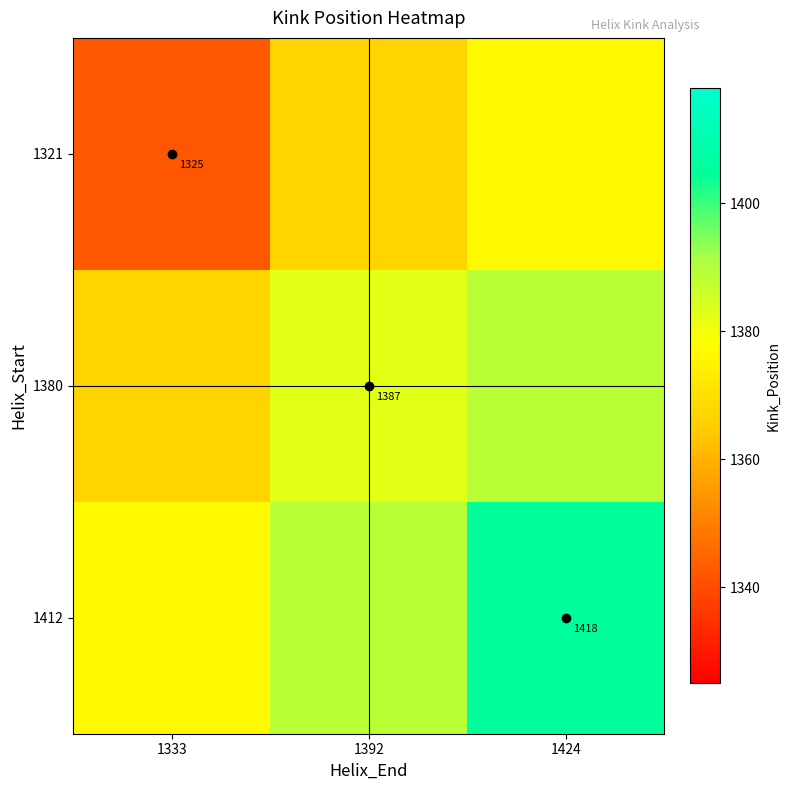

How many values in the 1321 series are below 1366?

1